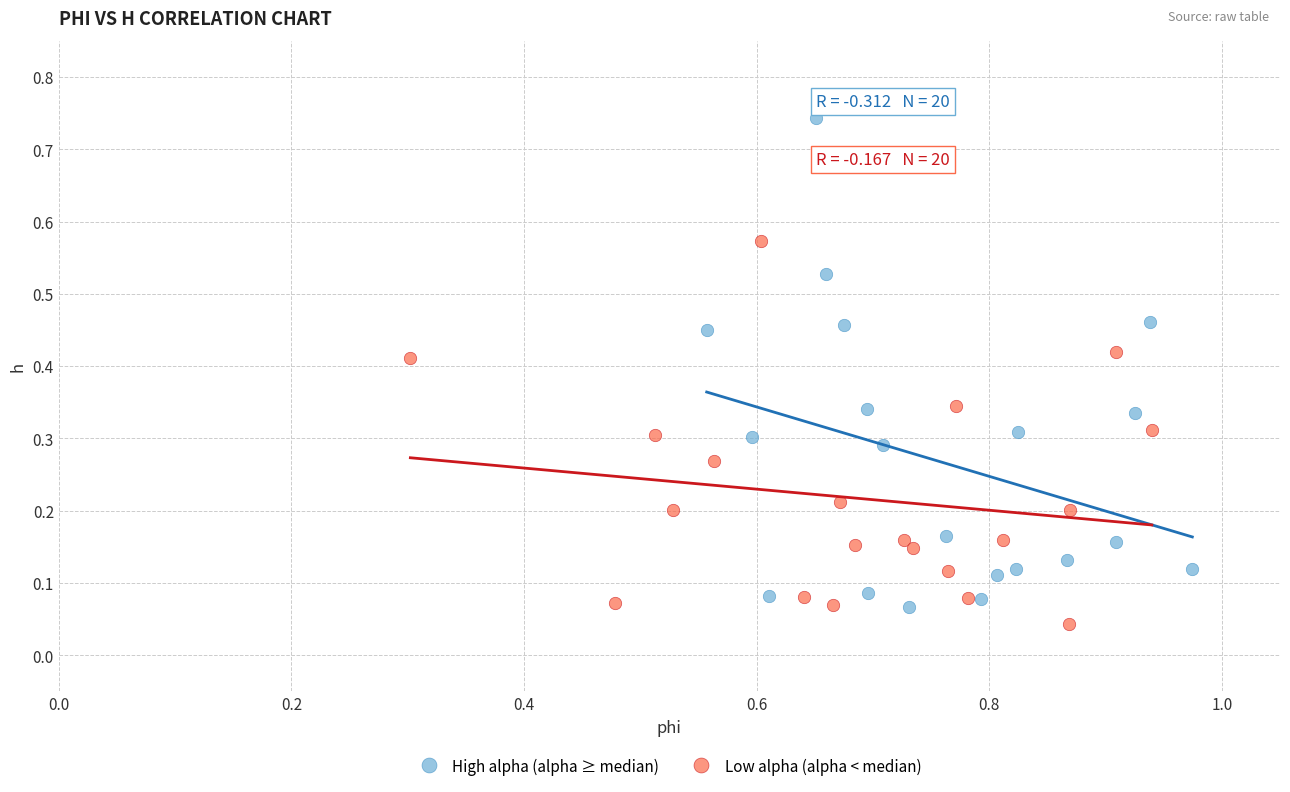

Which series contains the lowest Y value?

Low alpha (alpha < median)